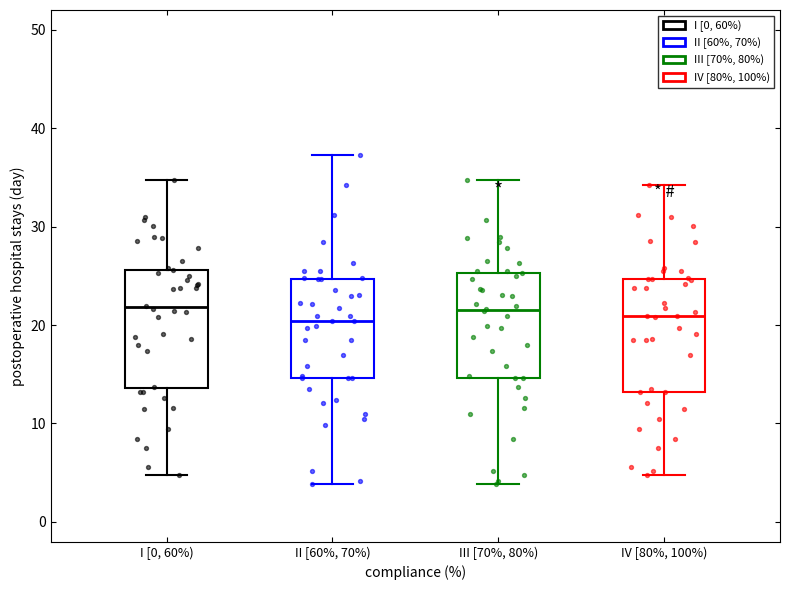

Reading left to right, transcribe this box plot: for each box, give where its median line is, the range the box spans, and where its two whiskers end, as read against the y-axis. The values are not printed on the chart, so give them approximately, as read against the axis.

I [0, 60%): median 22, box 14 to 26, whiskers 5 to 35
II [60%, 70%): median 20, box 15 to 25, whiskers 4 to 37
III [70%, 80%): median 22, box 15 to 25, whiskers 4 to 35
IV [80%, 100%): median 21, box 13 to 25, whiskers 5 to 34